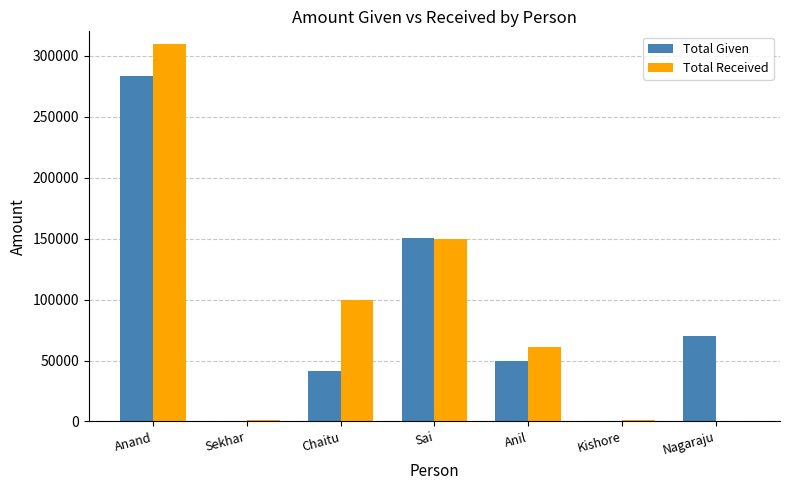

At which label is Total Given closest to 141500?

Sai